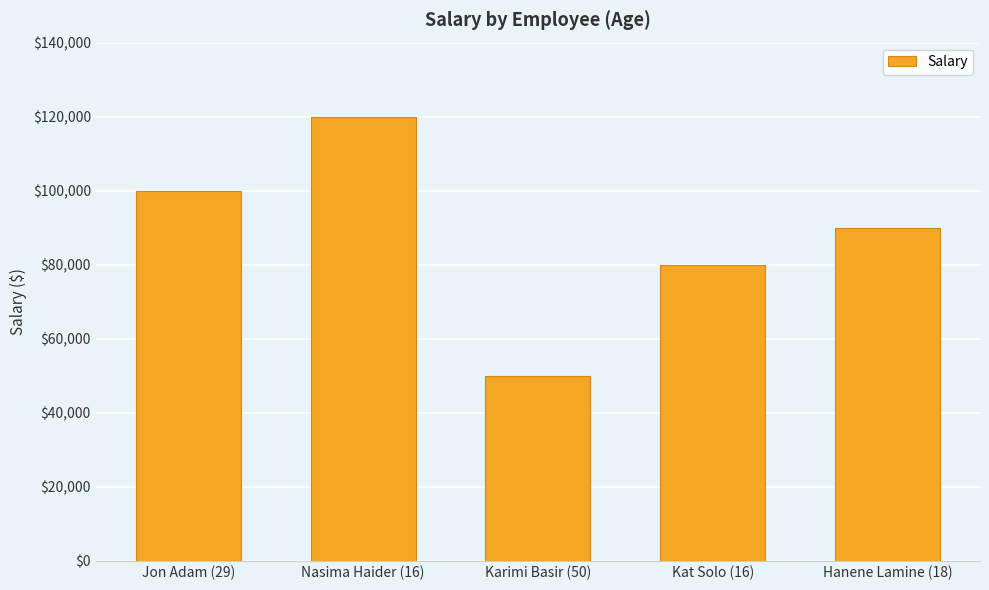

Where is the data nearest to the value 85000?

Kat Solo (16)